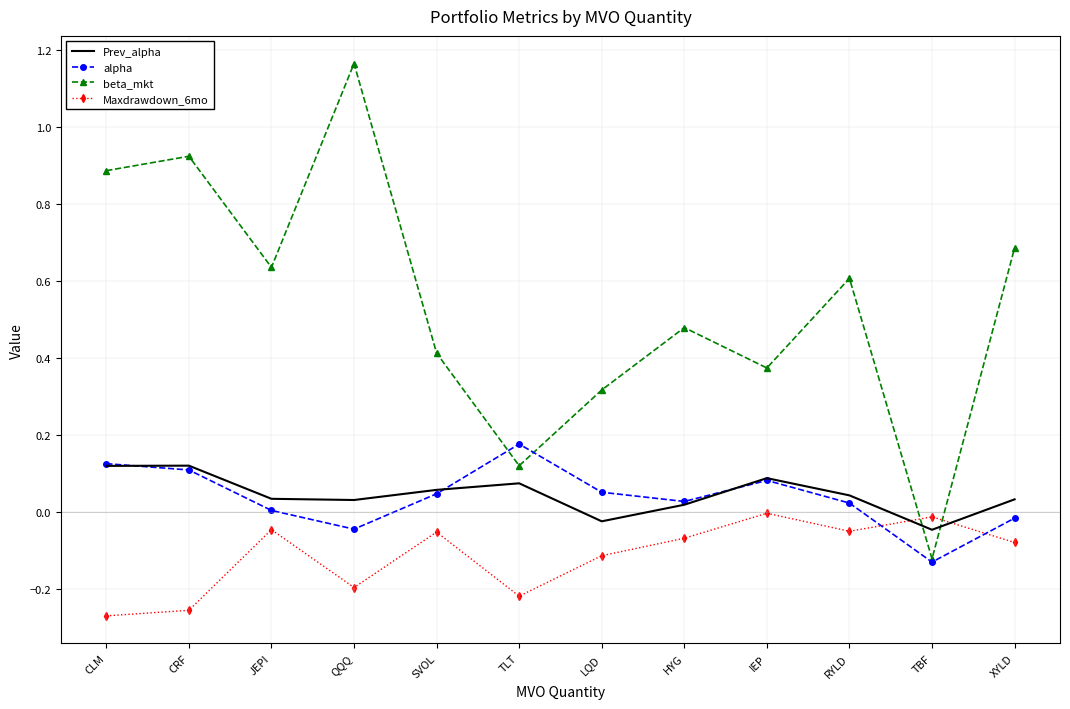

List the series in order of their peak value, highest first.

beta_mkt, alpha, Prev_alpha, Maxdrawdown_6mo